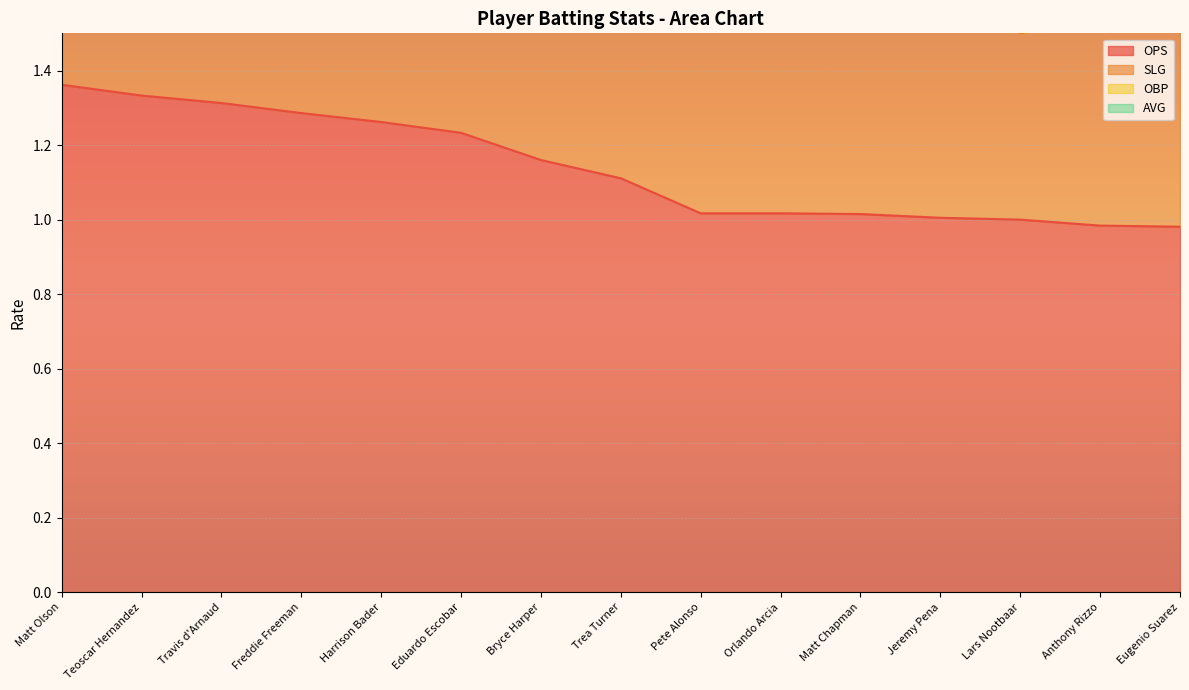

True or false: SLG has more than 2 points higher than both neighbors.

True